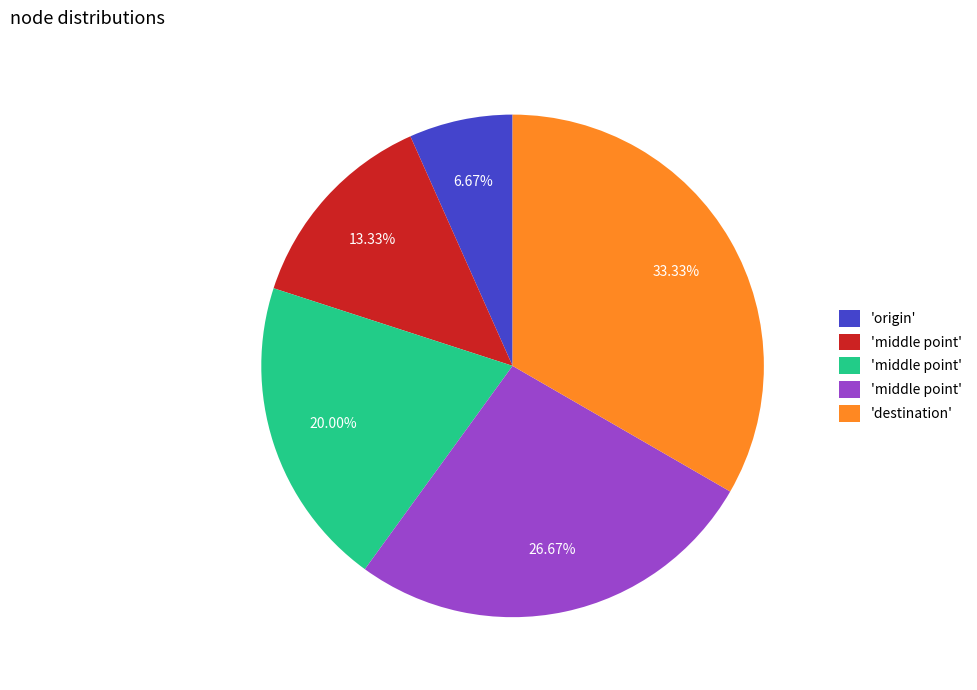

Does any single category account for the majority?

No